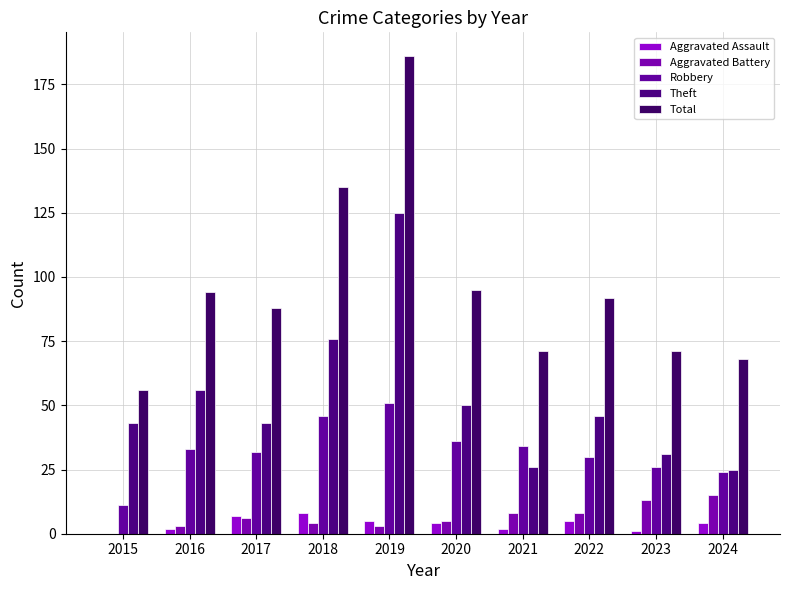

How many series are shown in this chart?

5